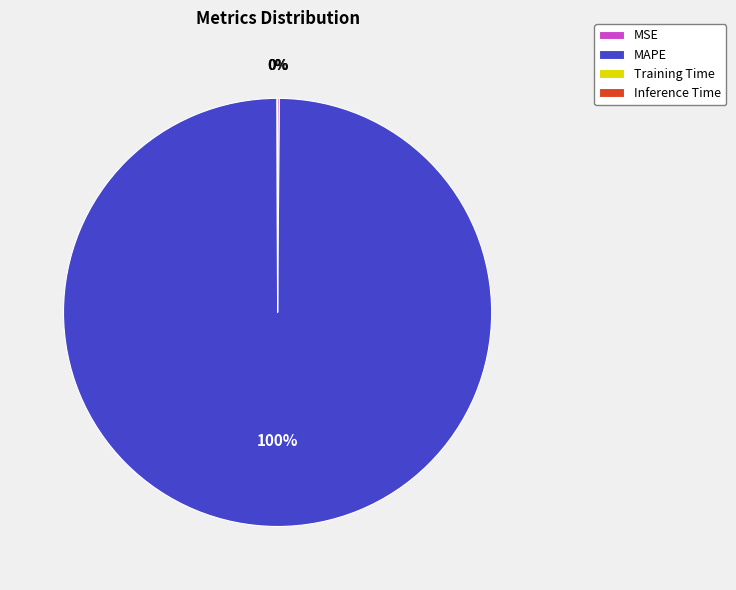

To the nearest percent, what is the average slice percentage?

25%